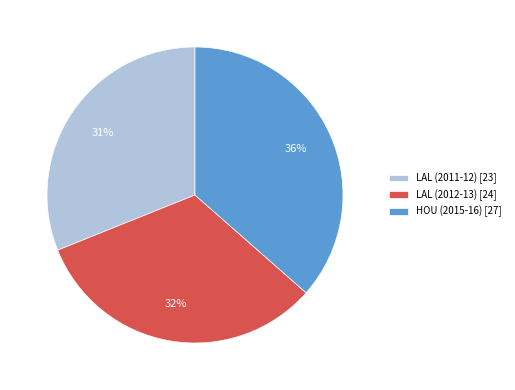

What is the largest slice in the pie chart?

HOU (2015-16)